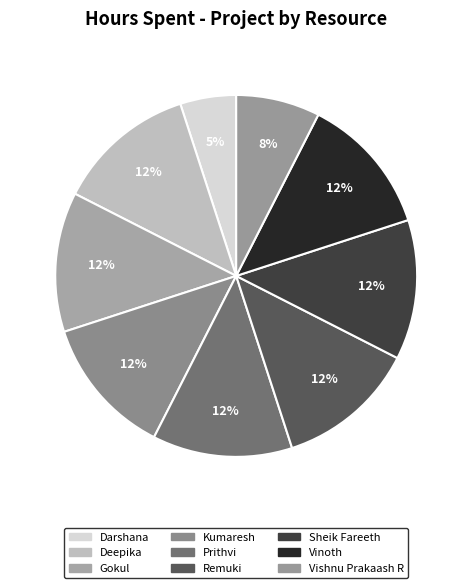

To the nearest percent, what is the average slice percentage?

11%